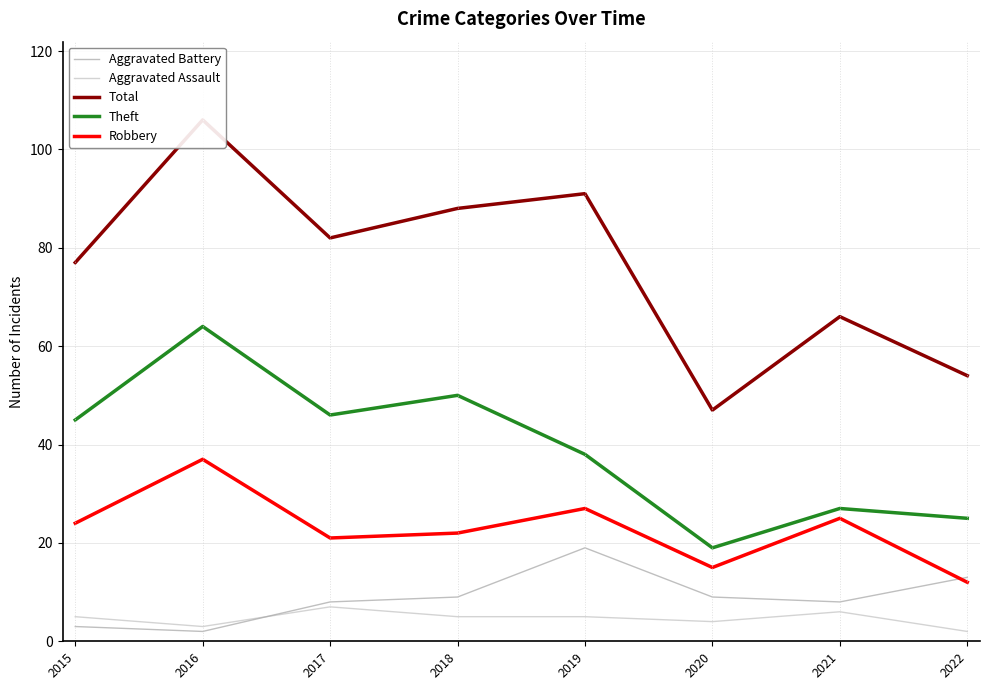

Reading left to right, extract all data points from this chart.

Aggravated Battery: 3	2	8	9	19	9	8	13
Aggravated Assault: 5	3	7	5	5	4	6	2
Total: 77	106	82	88	91	47	66	54
Theft: 45	64	46	50	38	19	27	25
Robbery: 24	37	21	22	27	15	25	12